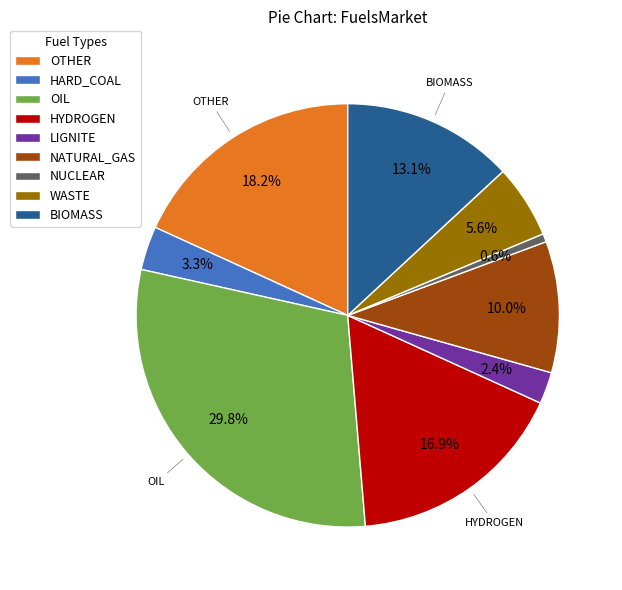

Combined, what portion of the pie is HYDROGEN and OIL?

46.7%